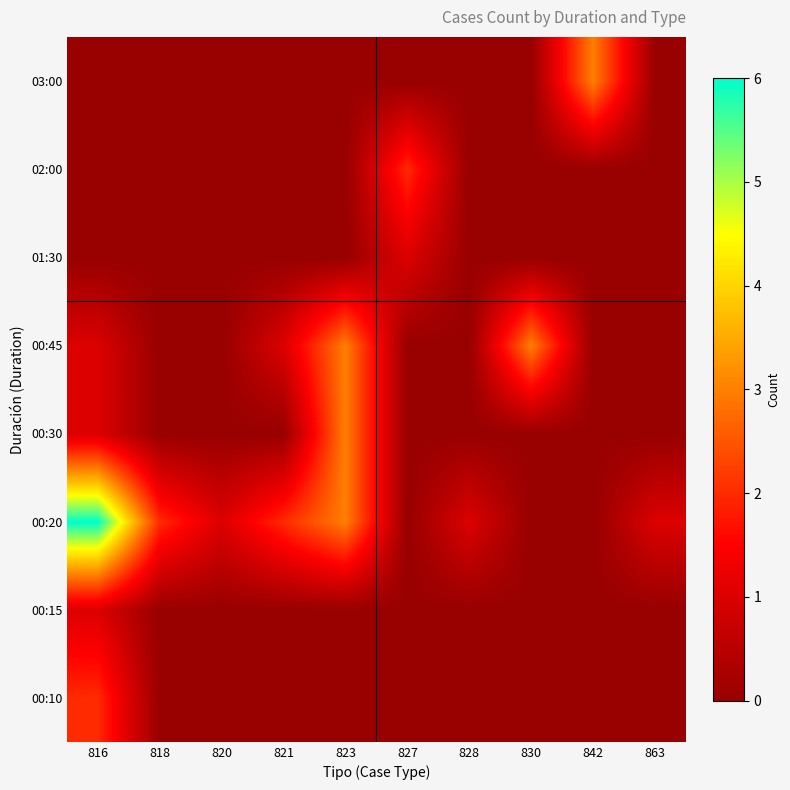

At how many categories does at least one series exceed 3?

1